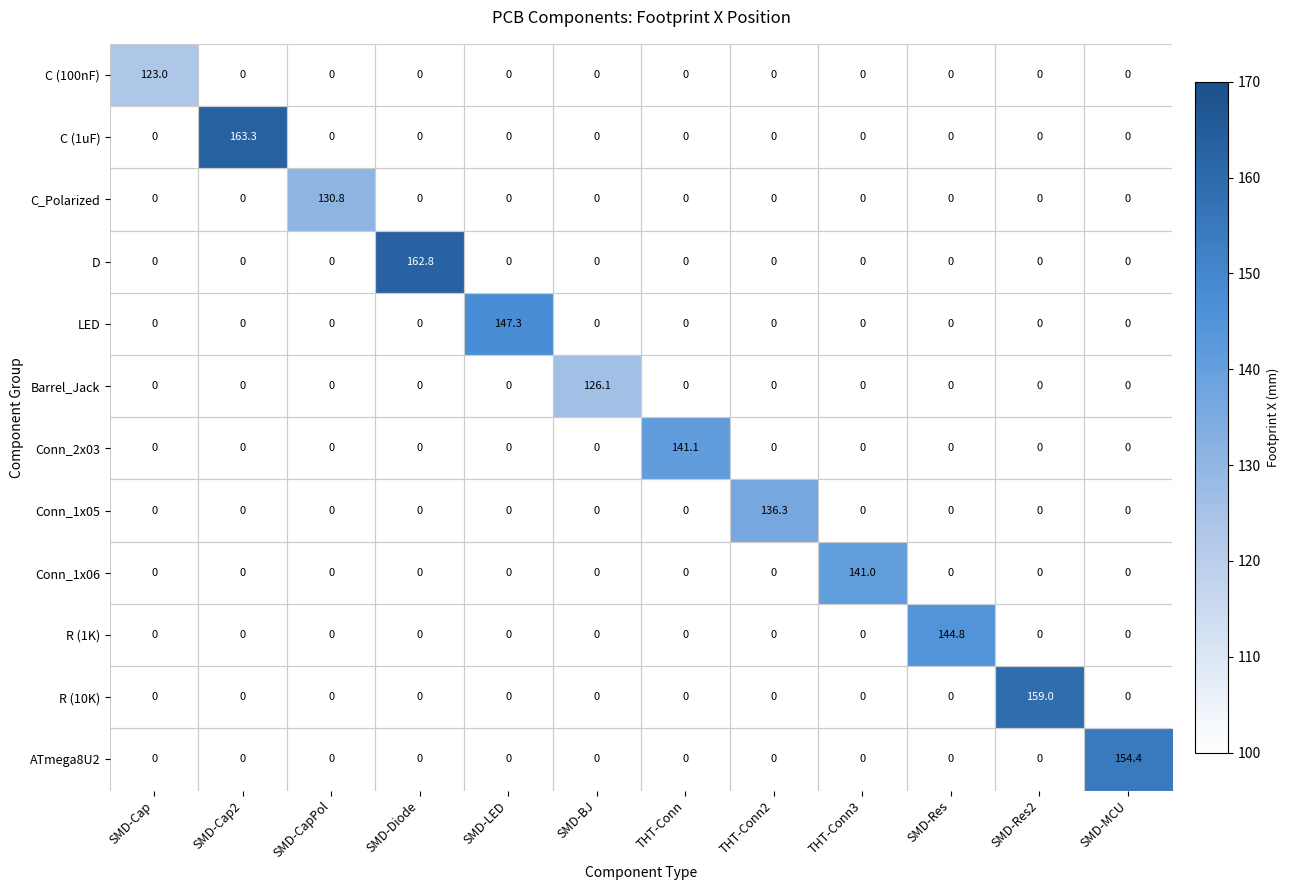

At which category is the sum across all series the highest?

SMD-Cap2